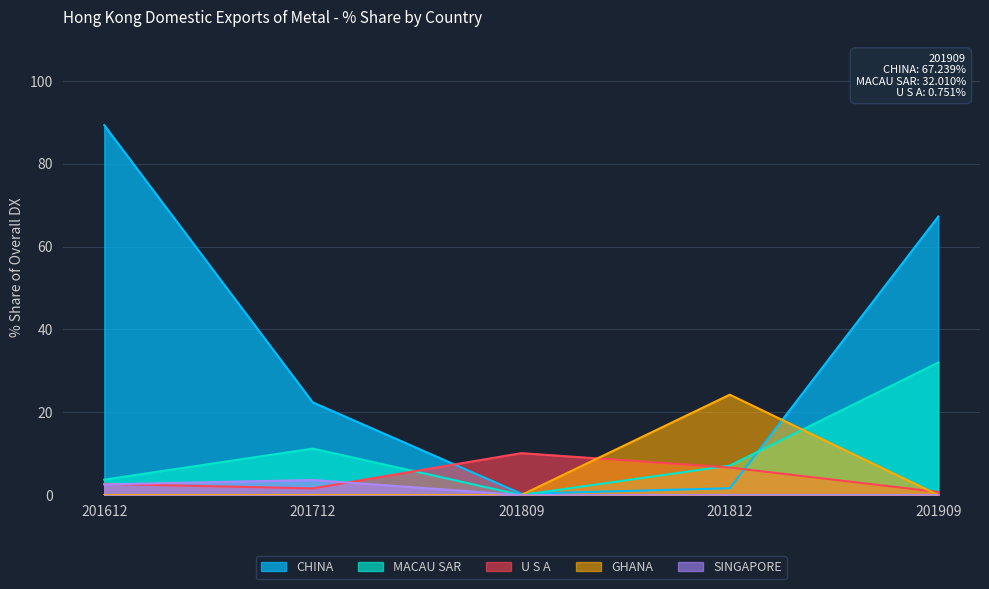

Does the chart display data point markers on the line(s)?

No